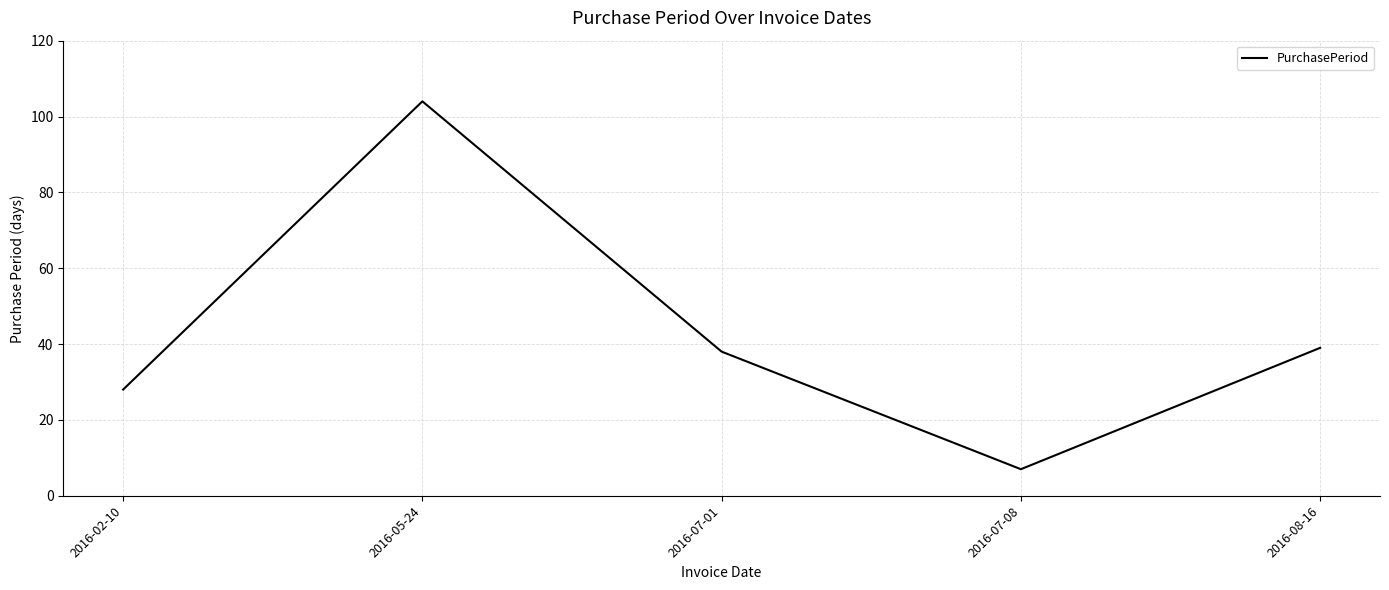

Where is the first local minimum?

2016-07-08